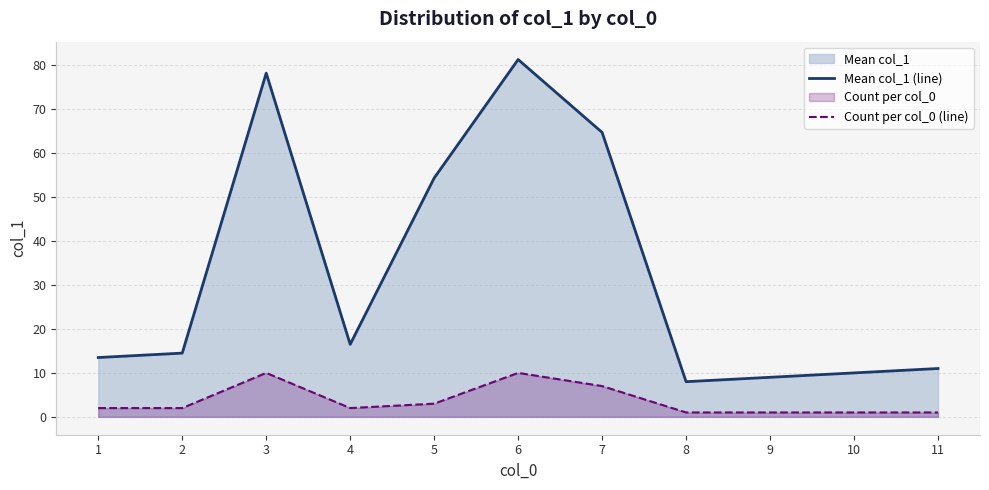

Between 2 and 10, which is larger?

2